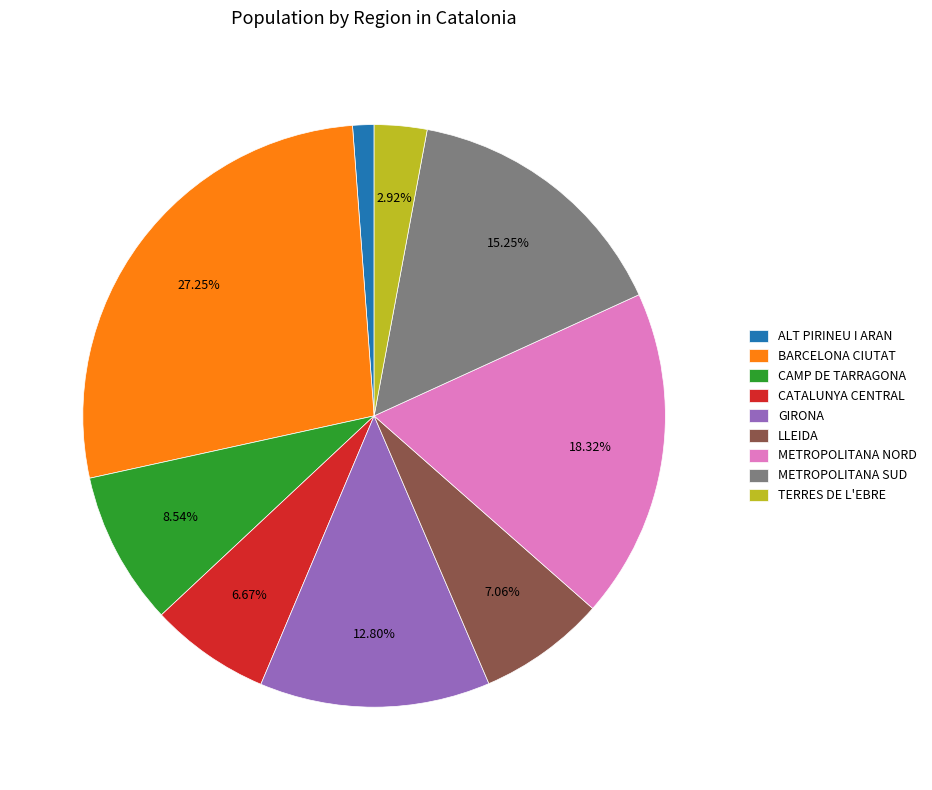

Is the sum of METROPOLITANA SUD and LLEIDA greater than half?

No